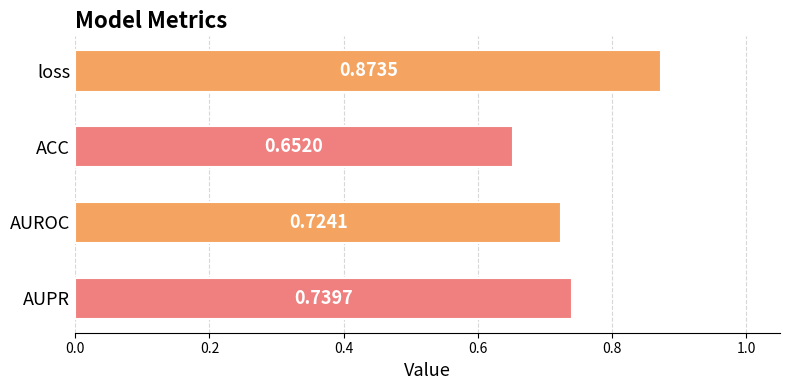

Rank the categories by value from highest to lowest.

loss, AUPR, AUROC, ACC